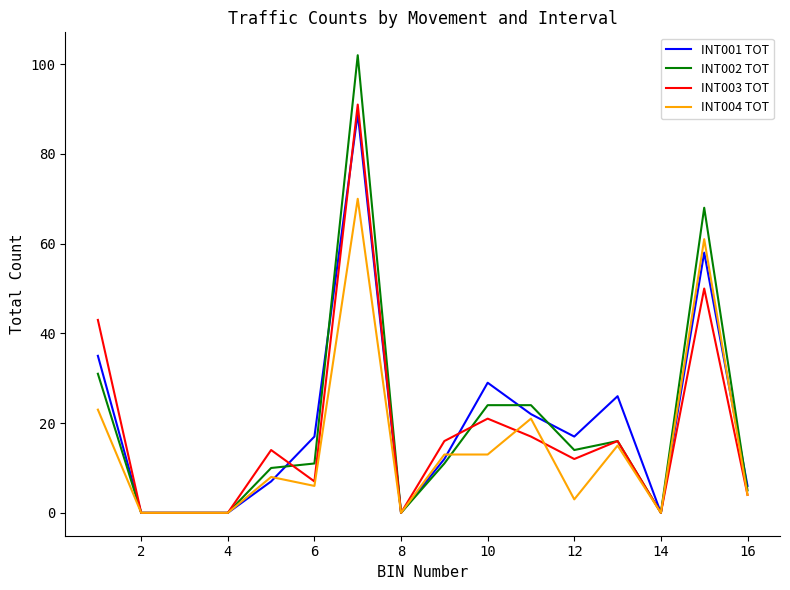

True or false: INT004 TOT and INT002 TOT intersect in this chart.

True